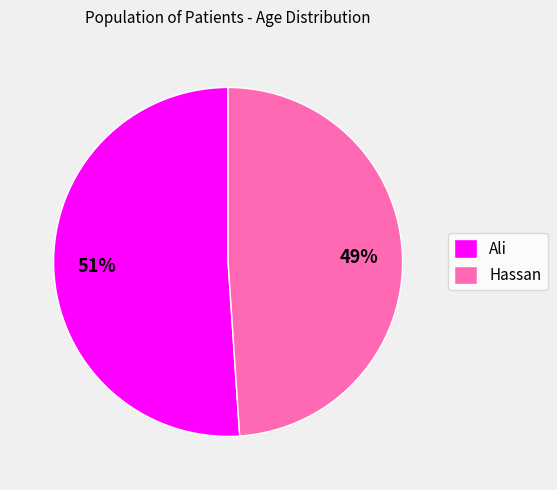

What is the smallest slice in the pie chart?

Hassan